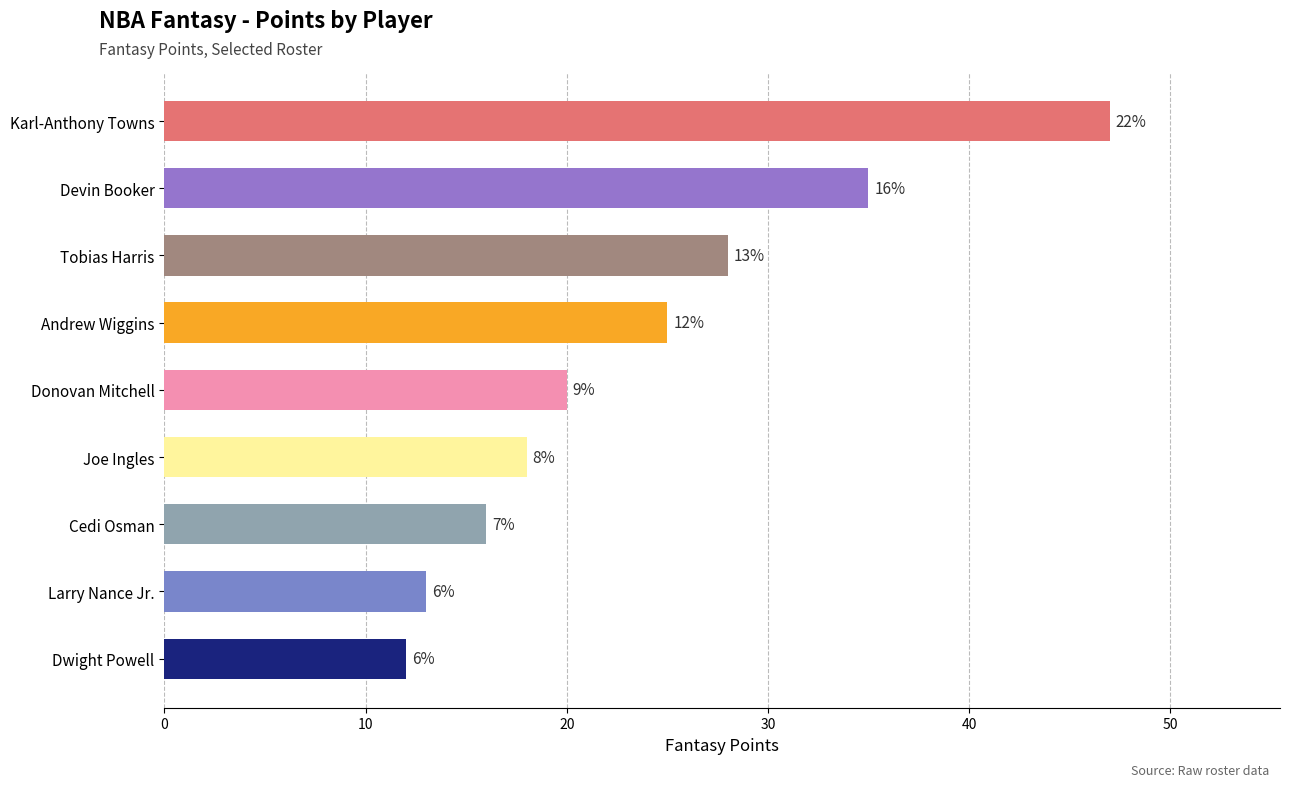

Count the number of data series in this chart.

1